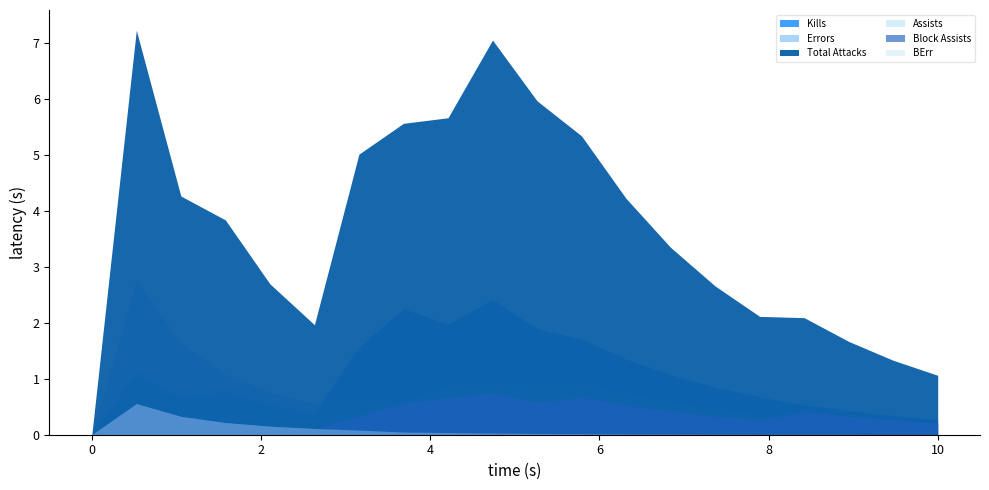

True or false: Errors has more than 2 interior local peaks.

True